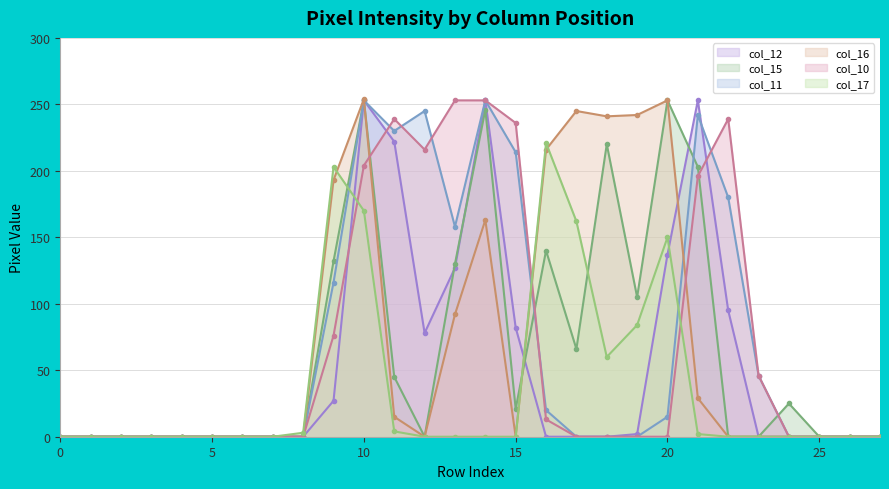

True or false: col_12 has a value of -83 at 18.

False